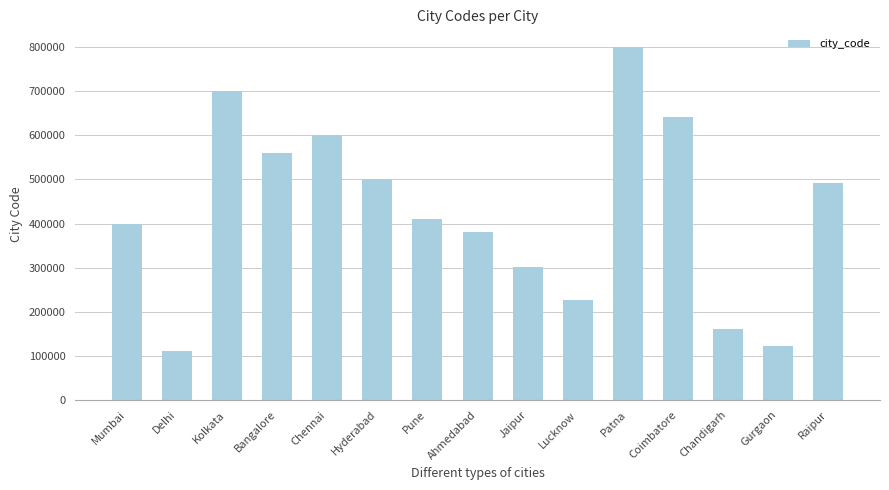

Reading right to left, transcribe all the data shown in this chart.

Raipur=492001	Gurgaon=122001	Chandigarh=160017	Coimbatore=641001	Patna=800008	Lucknow=226001	Jaipur=302001	Ahmedabad=380001	Pune=411001	Hyderabad=500001	Chennai=600001	Bangalore=560001	Kolkata=700001	Delhi=110001	Mumbai=400001